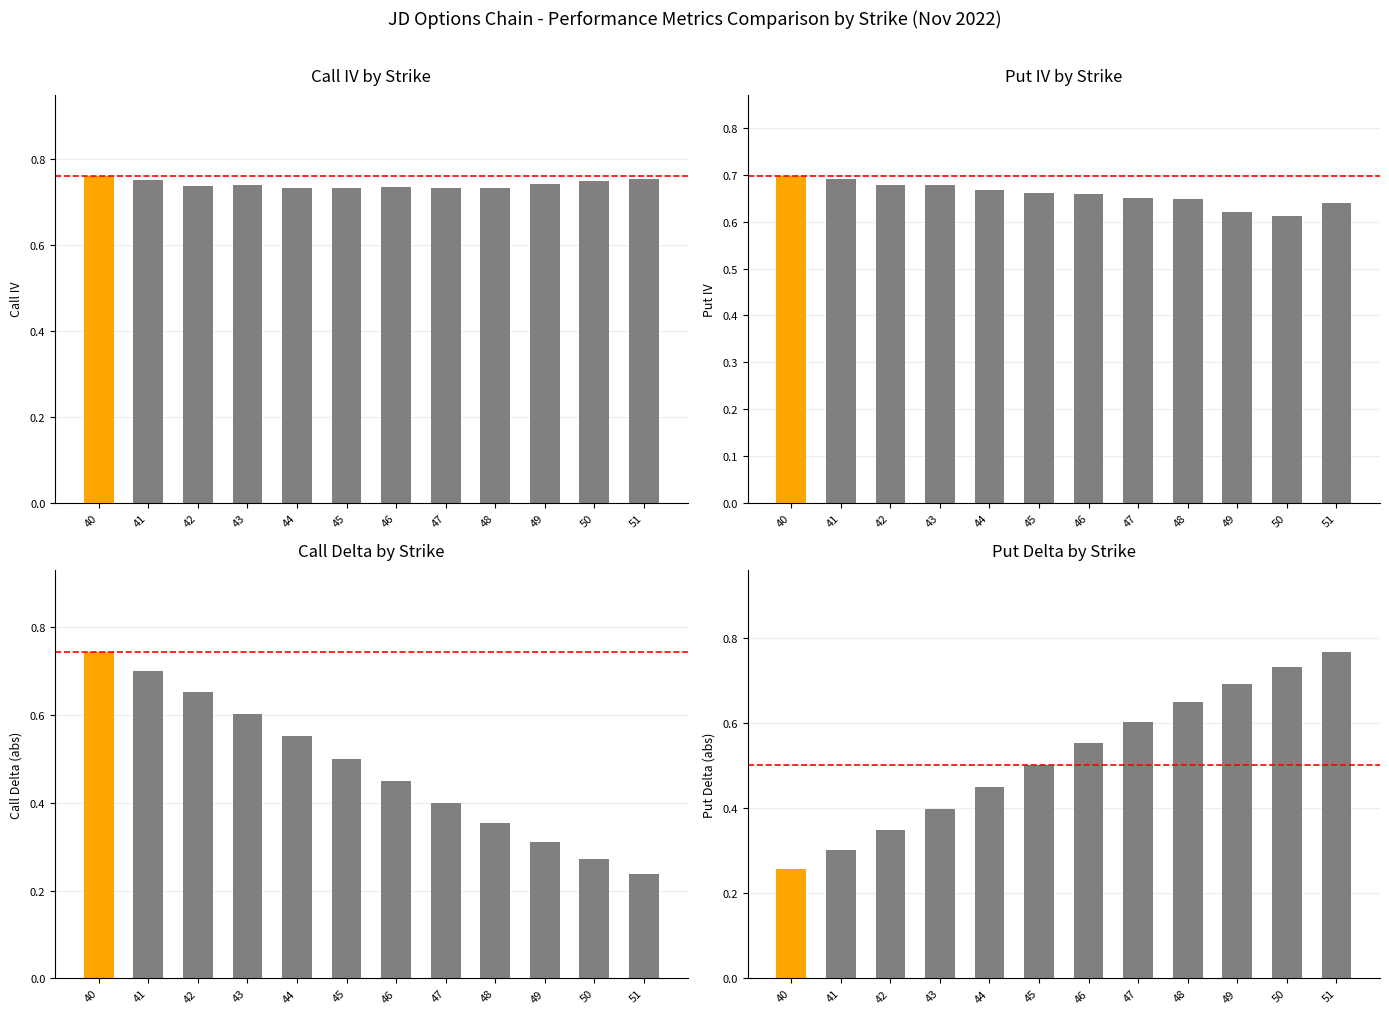

What value does the Put Delta by Strike series have at 44?

0.5